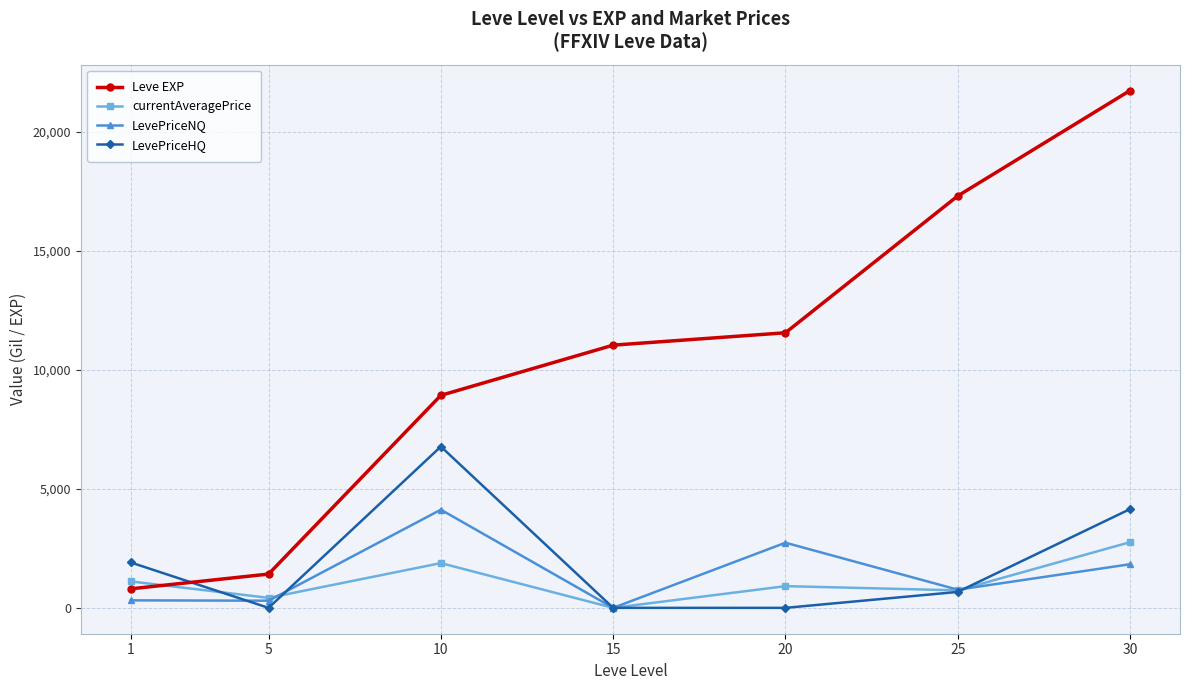

Does the chart display data point markers on the line(s)?

Yes